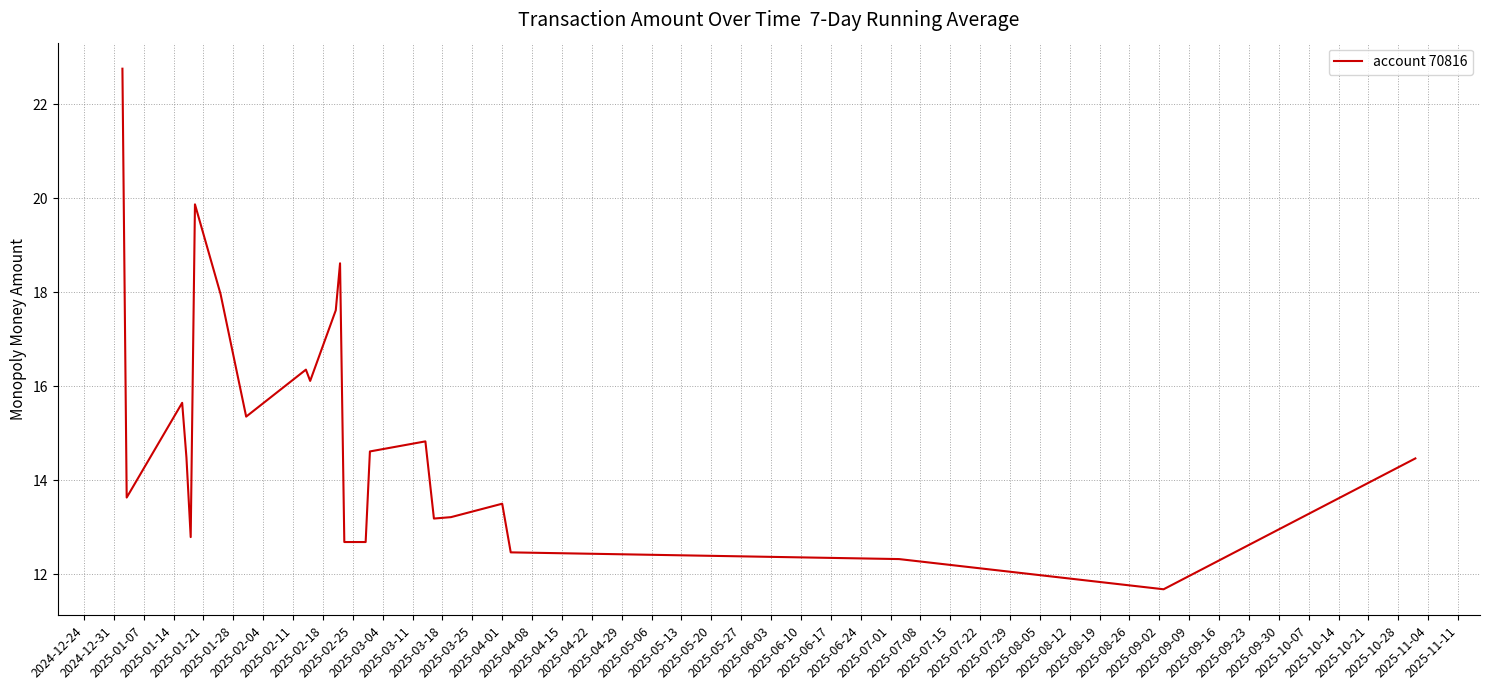

Reading left to right, list all the values displayed in this chart.

22.8	13.6	15.6	14.5	12.8	19.9	18.0	15.4	16.4	16.1	17.6	18.6	12.7	12.7	14.6	14.8	13.2	13.2	13.5	12.5	12.3	11.7	14.5